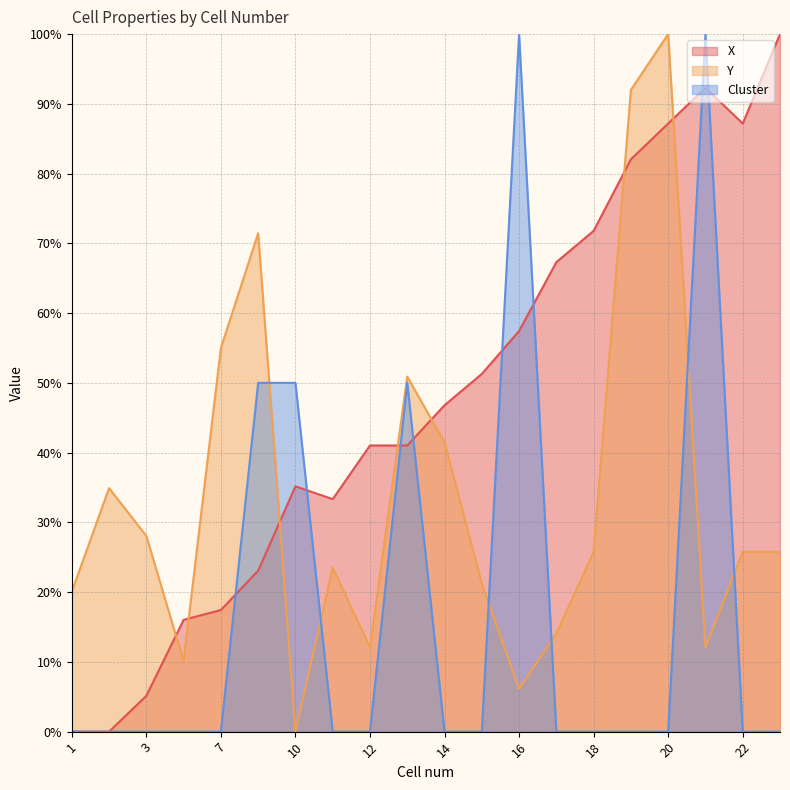

What is the sum of the Y values at 17 and 19?

106.1